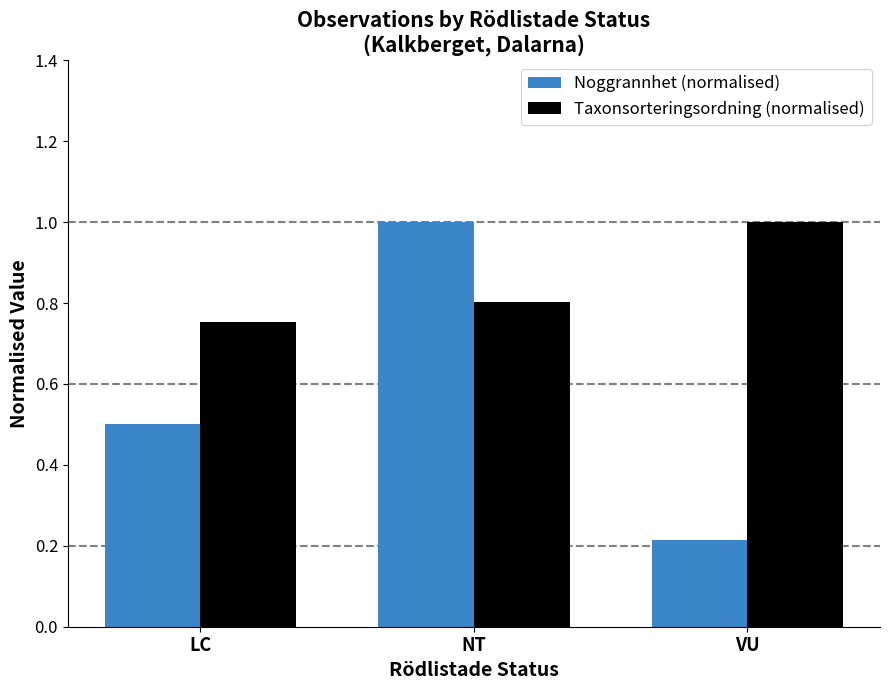

Rank the series at VU from highest to lowest value.

Taxonsorteringsordning (normalised), Noggrannhet (normalised)